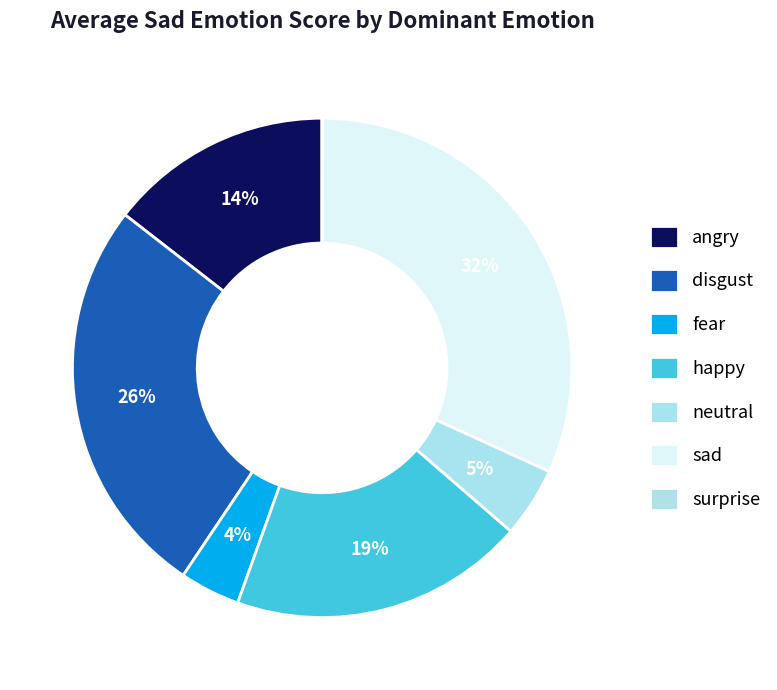

Rank the categories by value from highest to lowest.

sad, disgust, happy, angry, neutral, fear, surprise